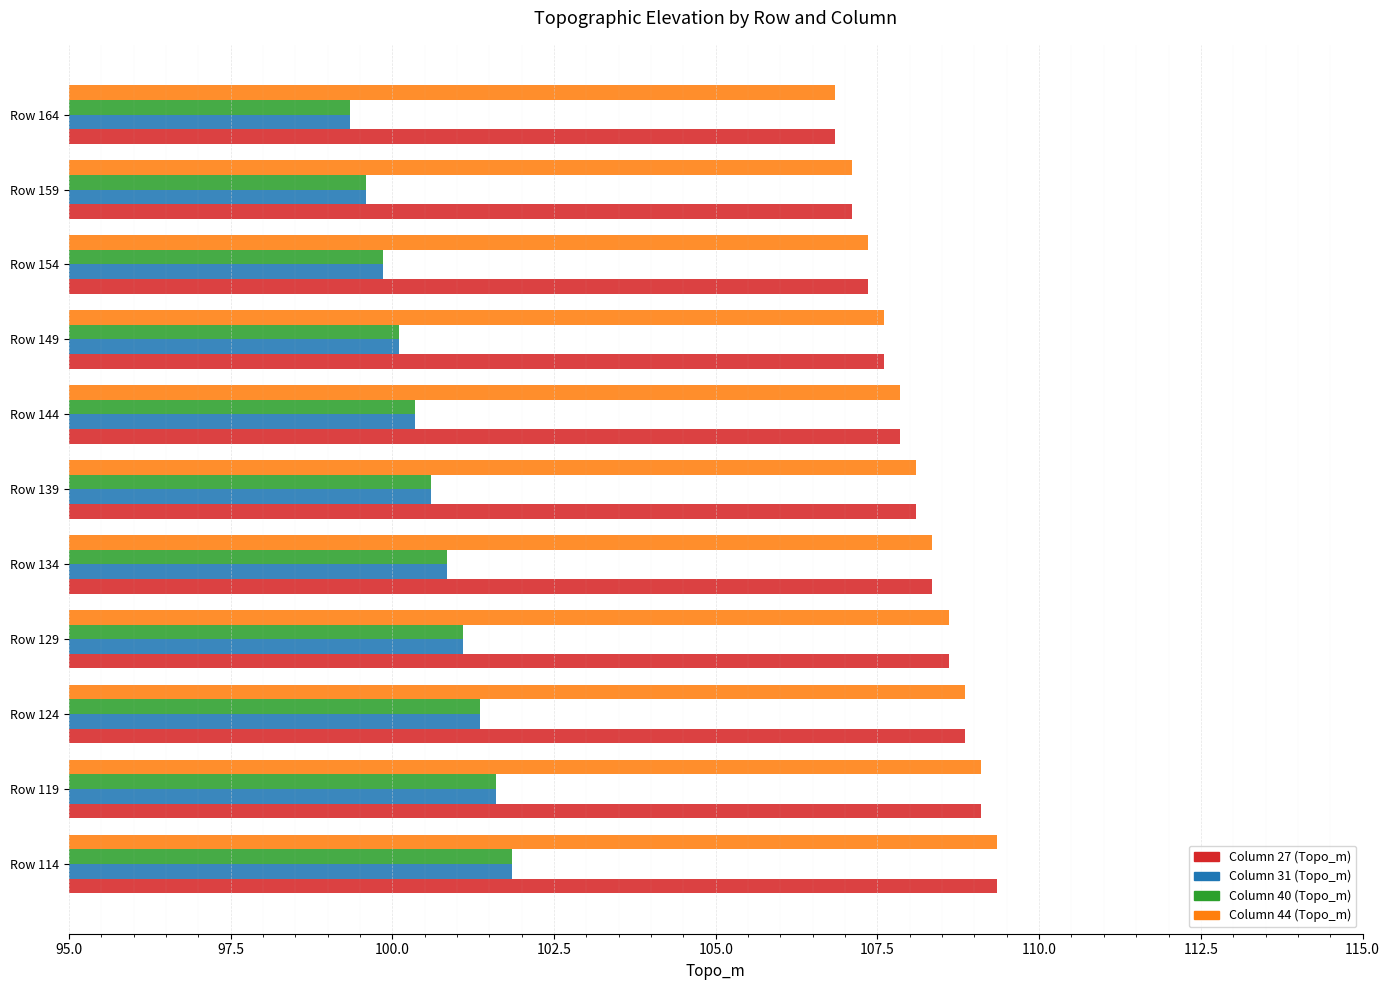

What is the total value across all series at Row 134?

418.4